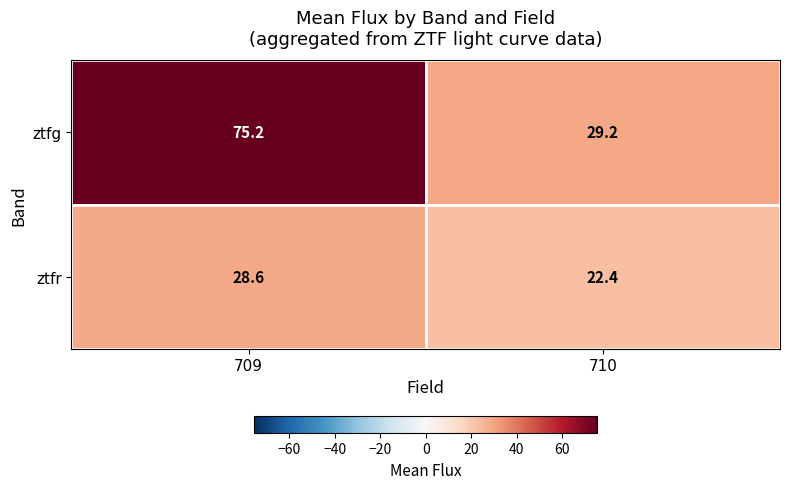

What is the minimum value shown in the chart?

22.4